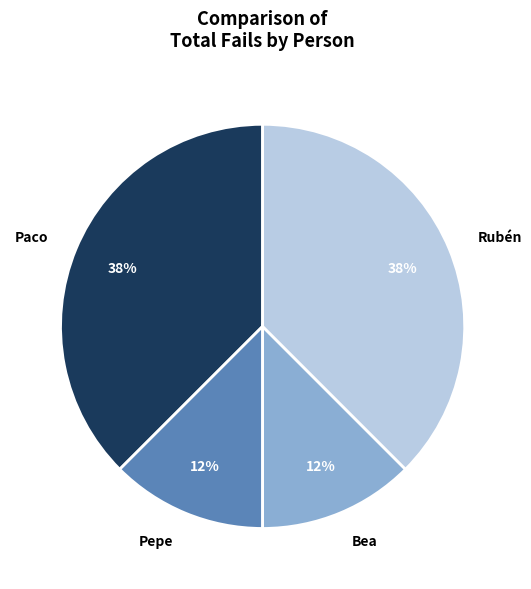

Is Bea the majority of the pie?

No